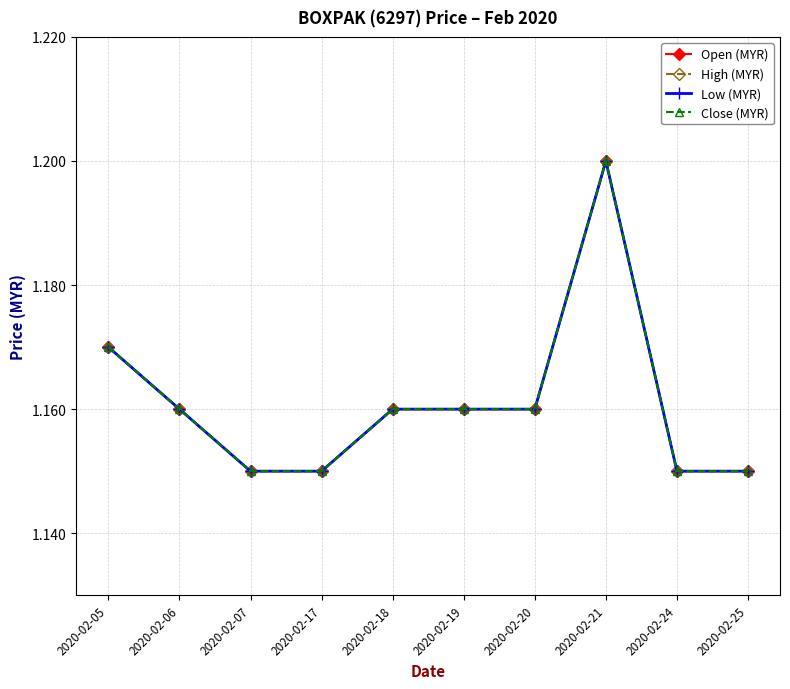

What is the value of the Open (MYR) point at the 2nd from the left?

1.2